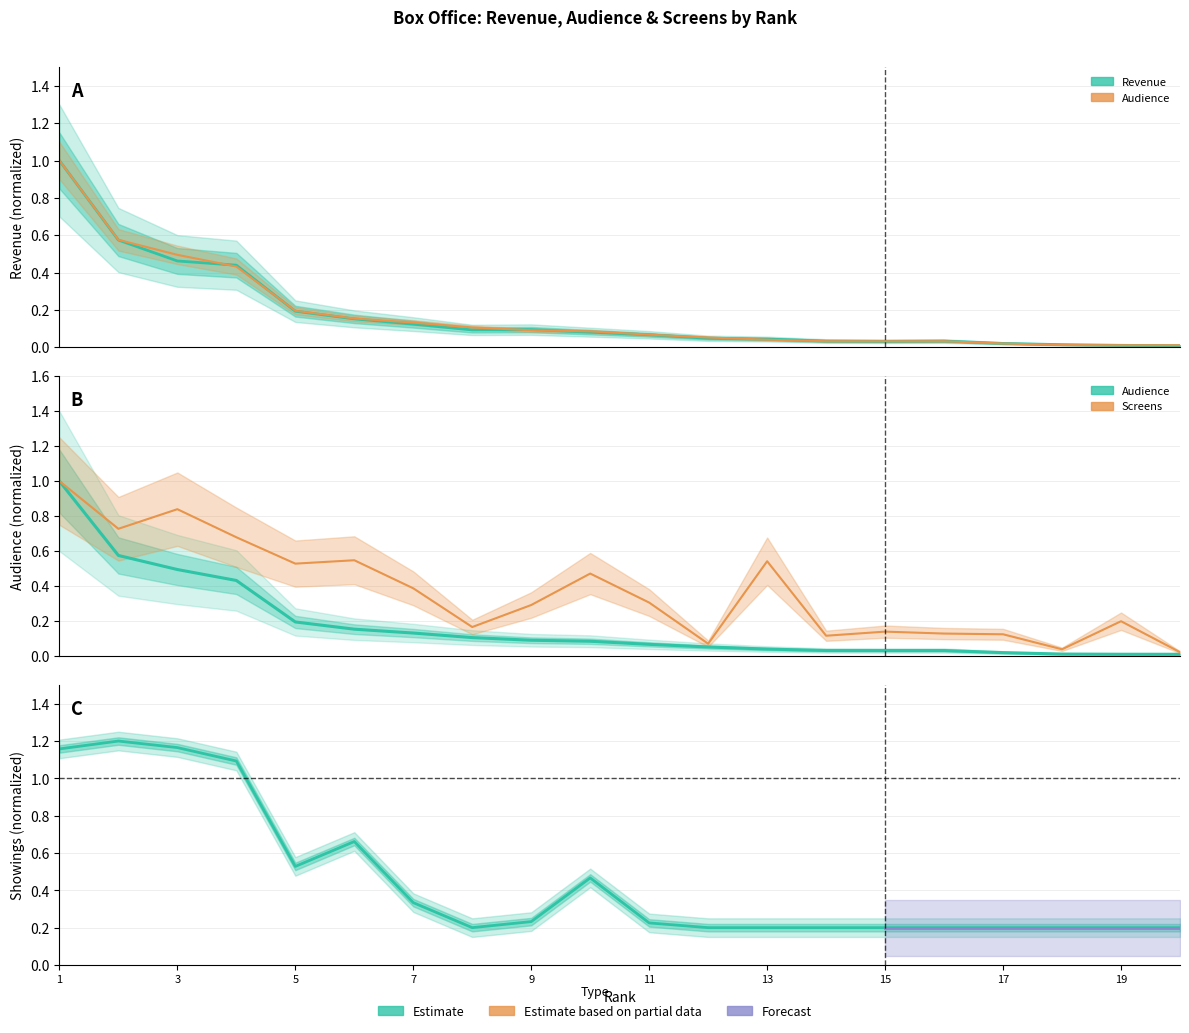

True or false: revenue and showings cross at least once.

False